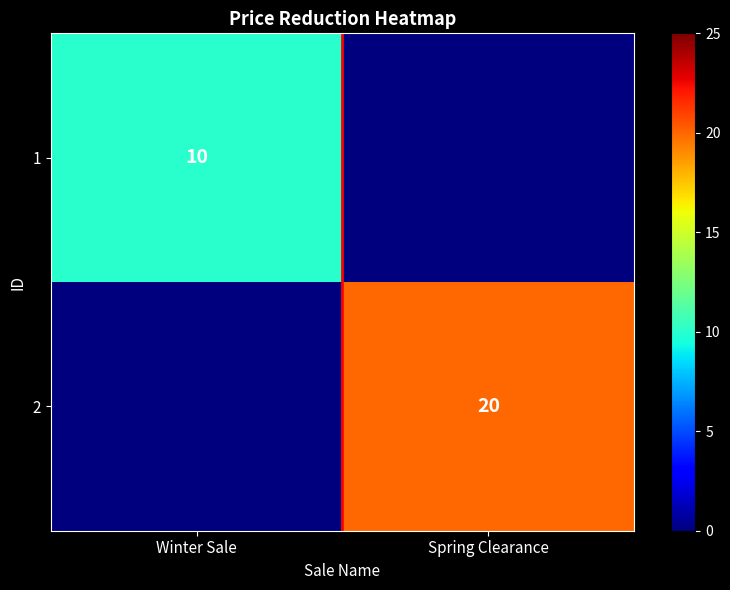

The 2 series shows 20 at Spring Clearance. True or false?

True